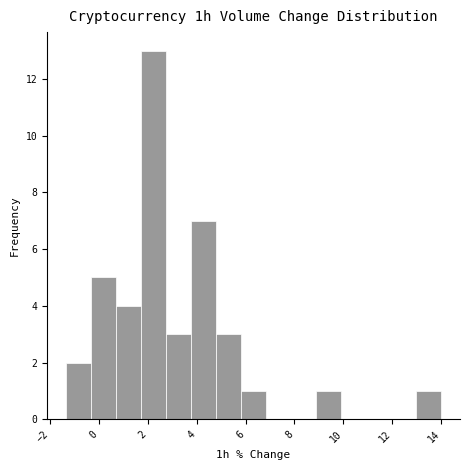

Reading left to right, transcribe this chart: for each bar, give the range it covers on the x-axis and its height. Neither the bar edges nor the heights are printed on the chart, so give them approximately, as read against the axes.

-1.4 to -0.4: 2
-0.4 to 0.6: 5
0.6 to 1.8: 4
1.8 to 2.8: 13
2.8 to 3.8: 3
3.8 to 4.8: 7
4.8 to 5.8: 3
5.8 to 6.8: 1
6.8 to 7.8: 0
7.8 to 8.8: 0
8.8 to 10.0: 1
10.0 to 11.0: 0
11.0 to 12.0: 0
12.0 to 13.0: 0
13.0 to 14.0: 1